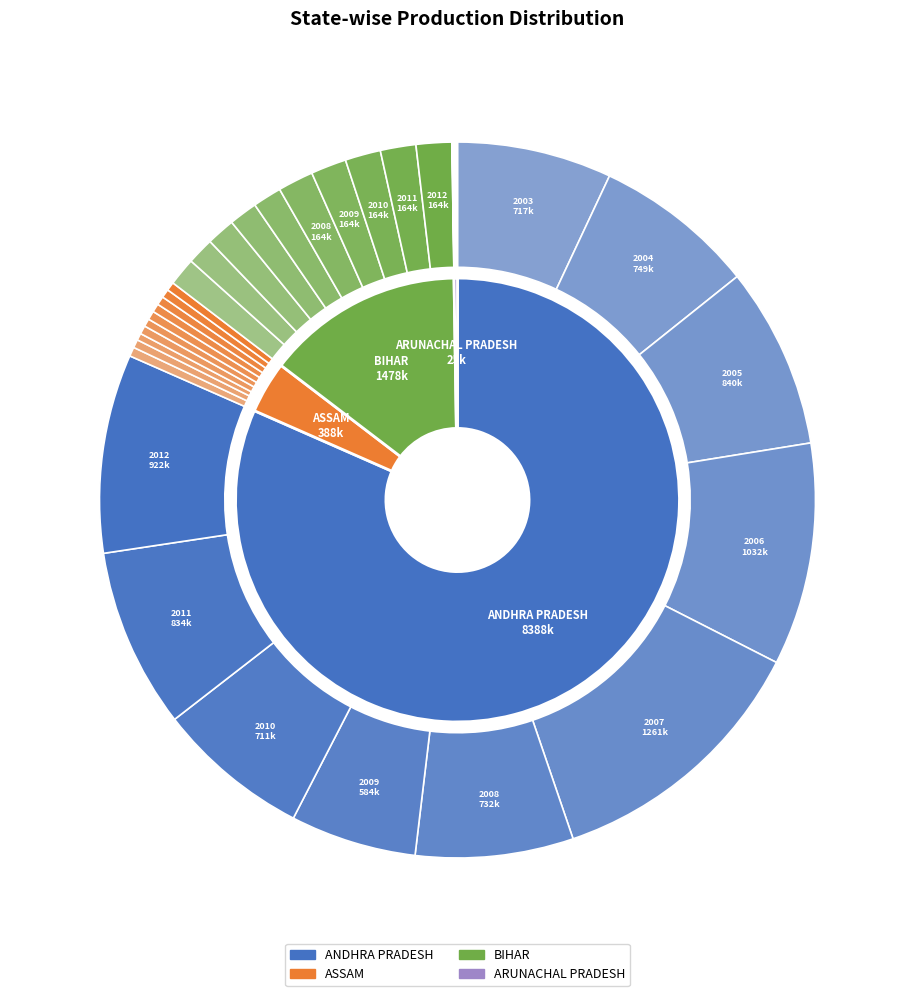

To the nearest percent, what is the difference between the ASSAM 2011 and BIHAR 2011 slice percentages?

1%